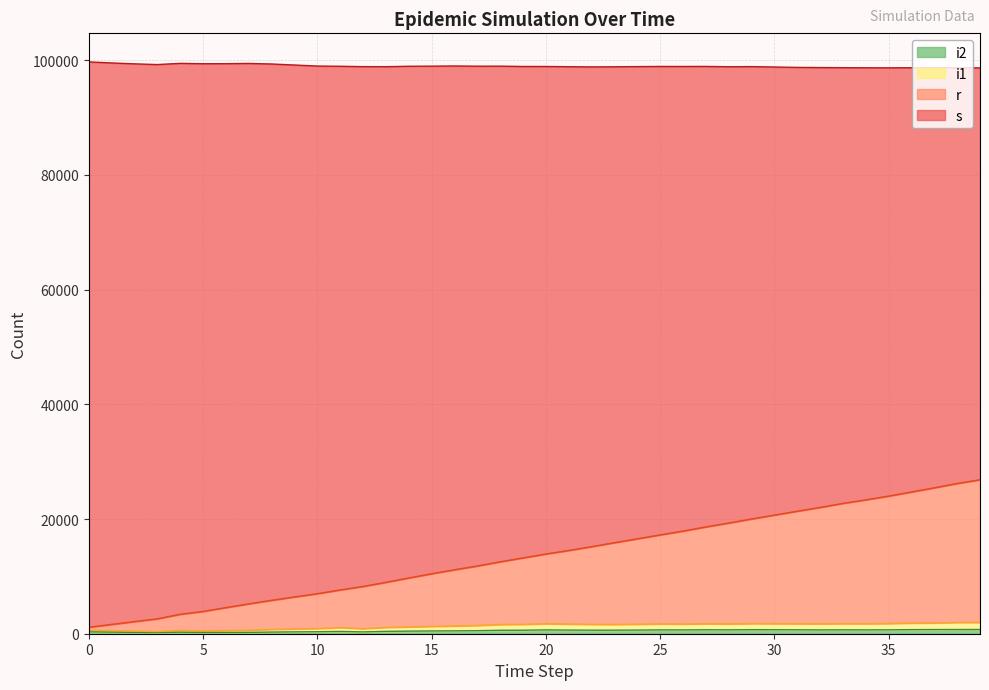

How many categories are shown in the chart?

40